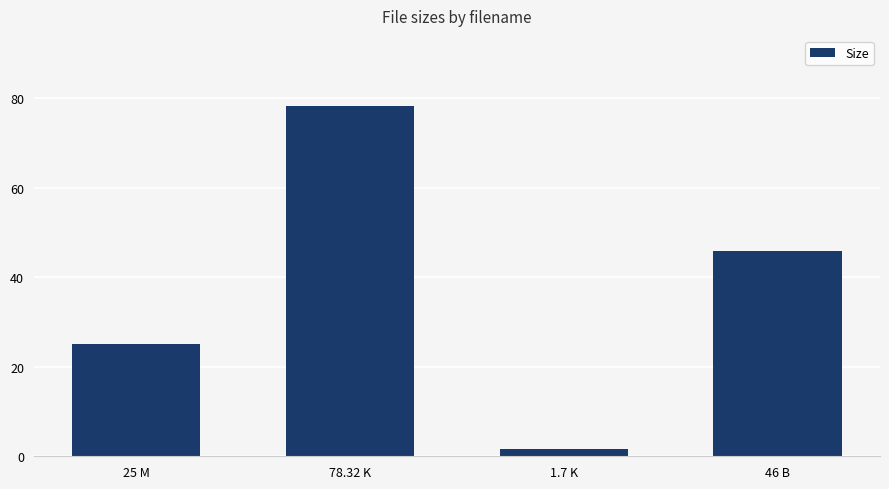

How many categories are shown in the chart?

4